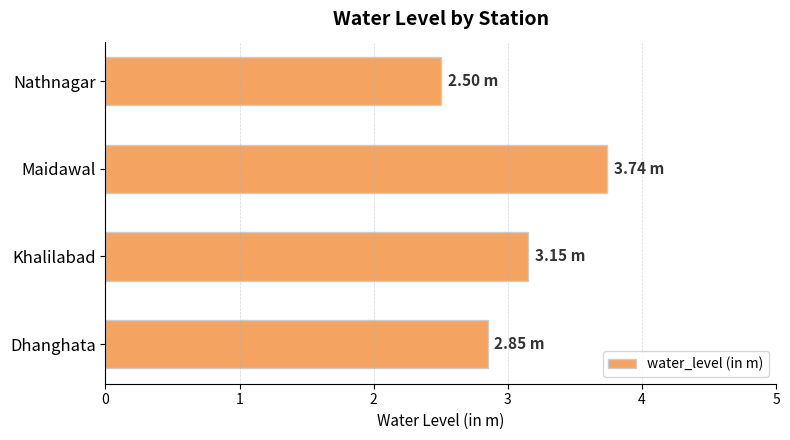

Are the bars grouped side by side (vs. stacked)?

No